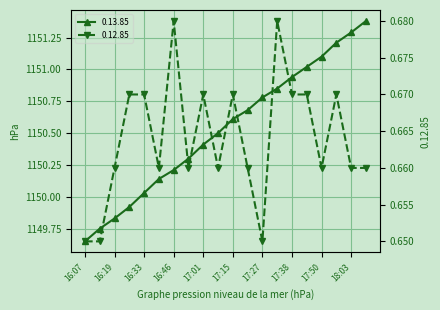

What is the maximum value shown in the chart?

1151.4